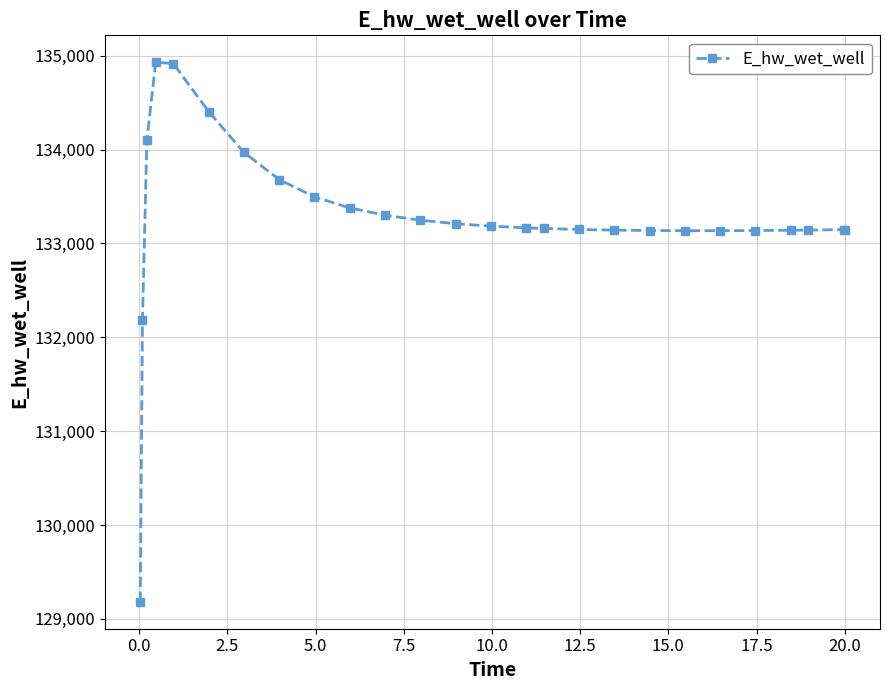

True or false: there are more than 0 points higher than both neighbors.

True